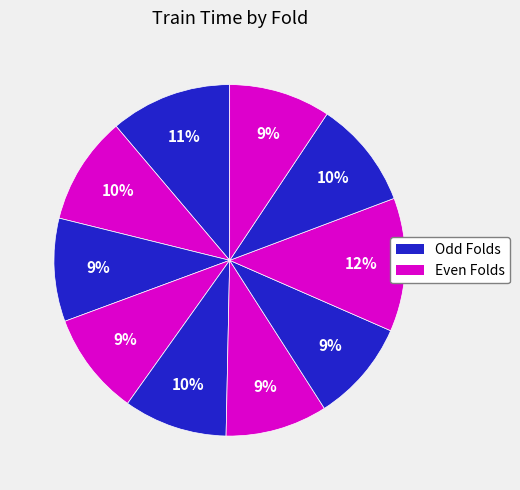

How many slices are in this pie chart?

10